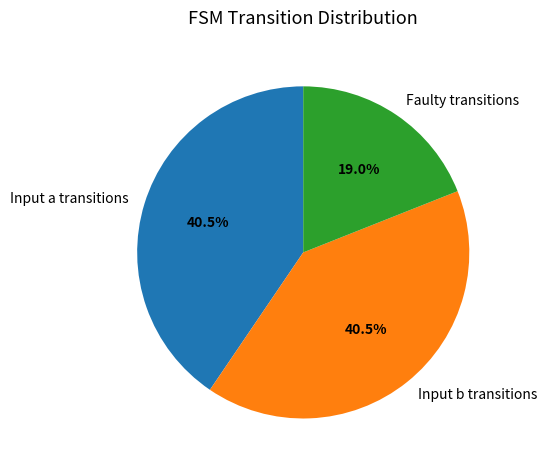

Does any single category account for the majority?

No